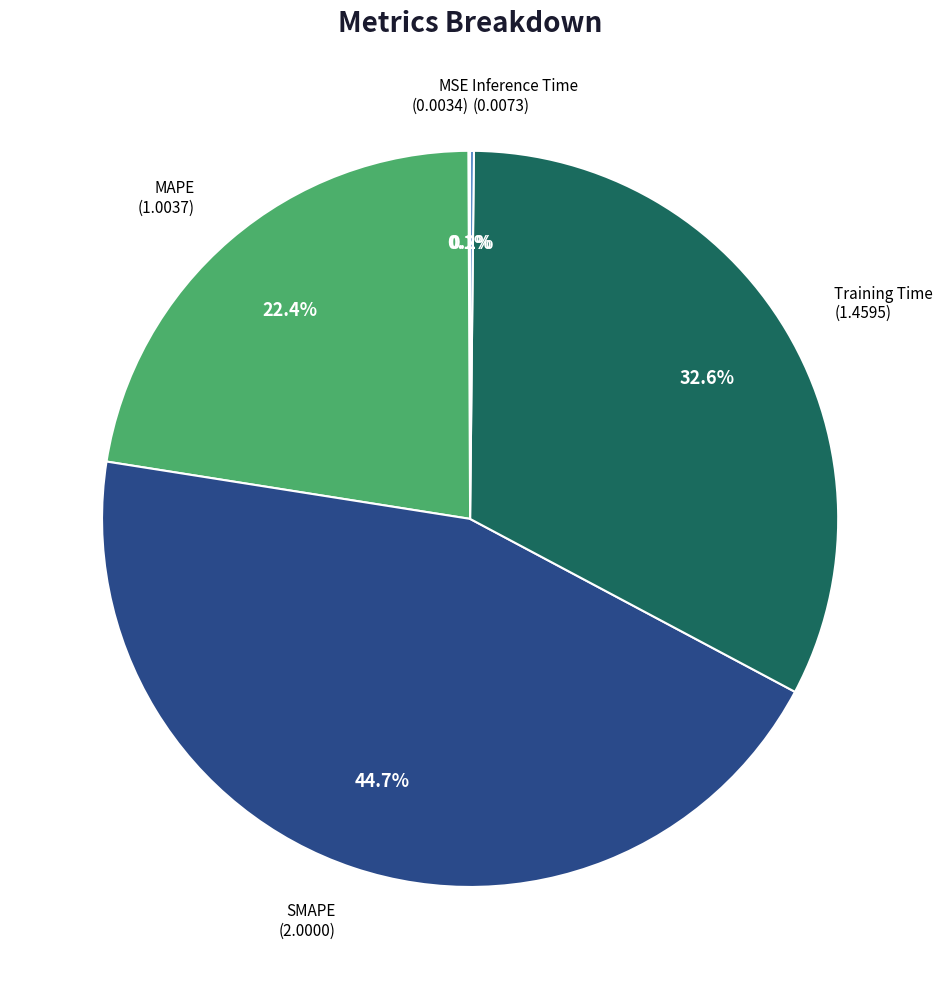

Is there a majority slice in this chart?

No